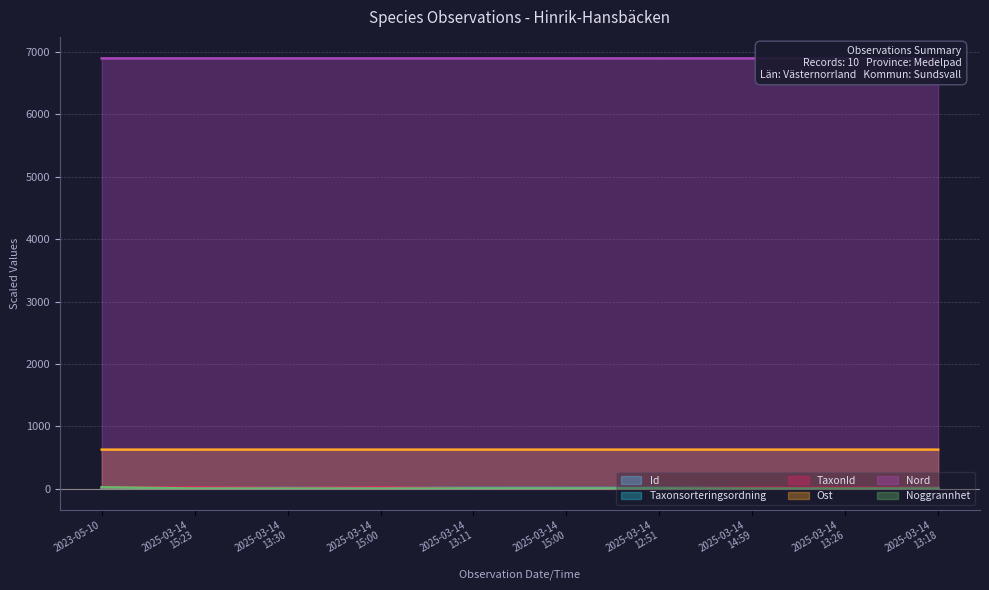

Is it true that TaxonId equals 6.4 at 2023-05-10?

False